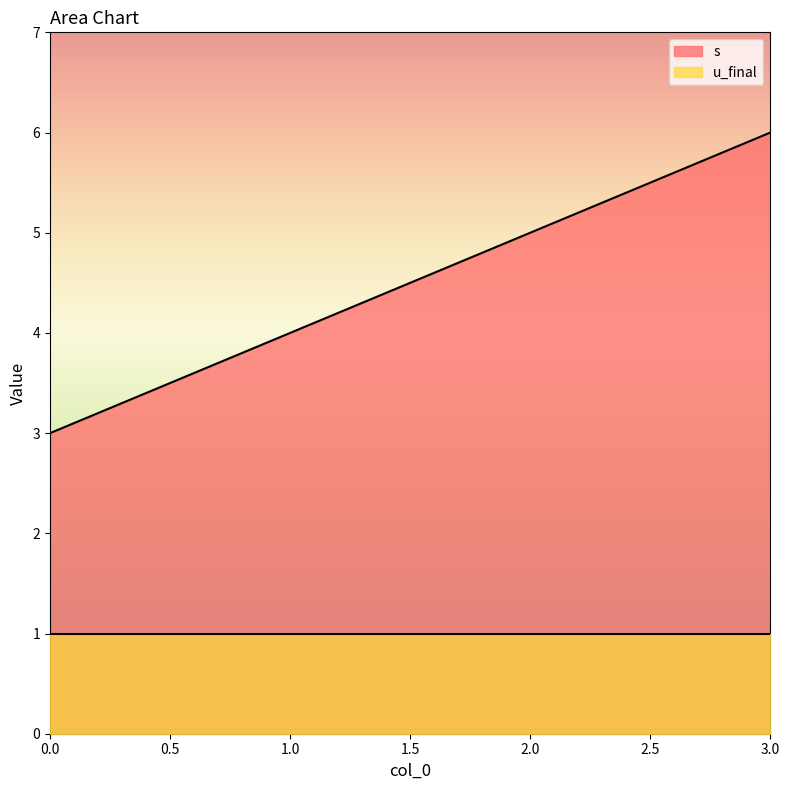

Between 3 and 0, which is larger?

3